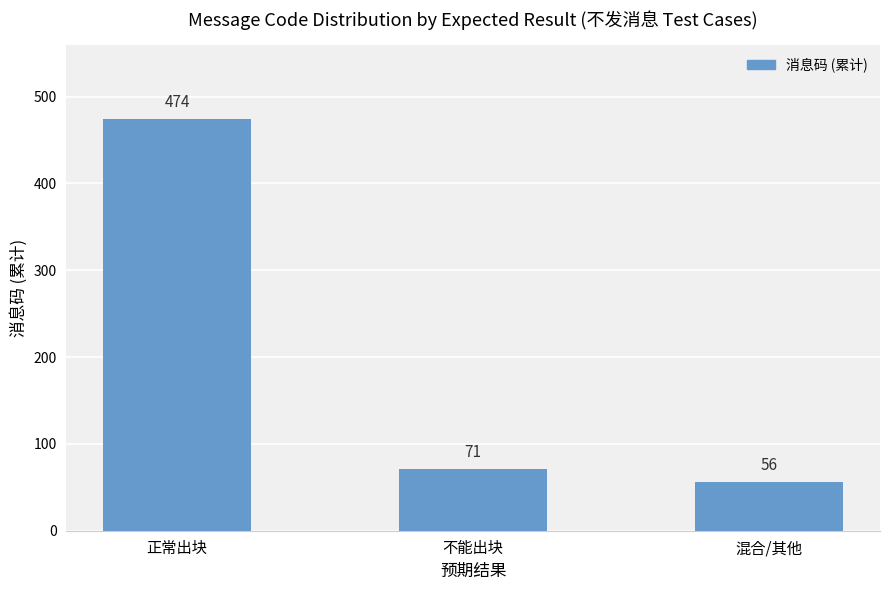

Reading right to left, extract all data points from this chart.

混合/其他=56	不能出块=71	正常出块=474